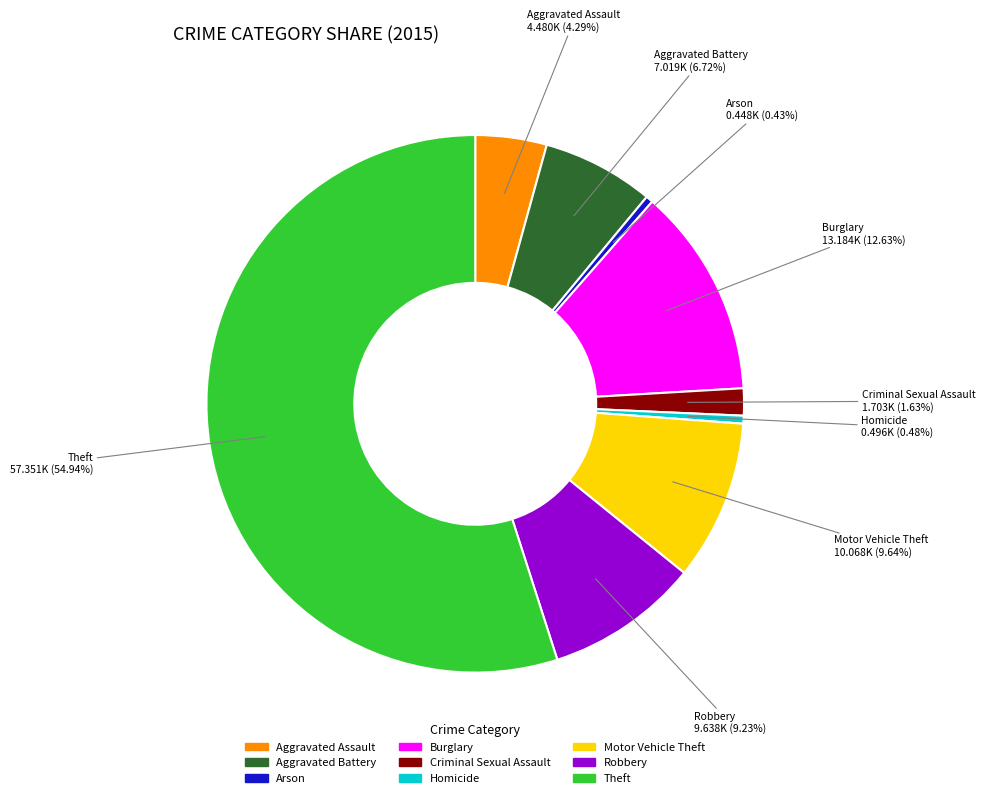

What is the majority slice?

Theft